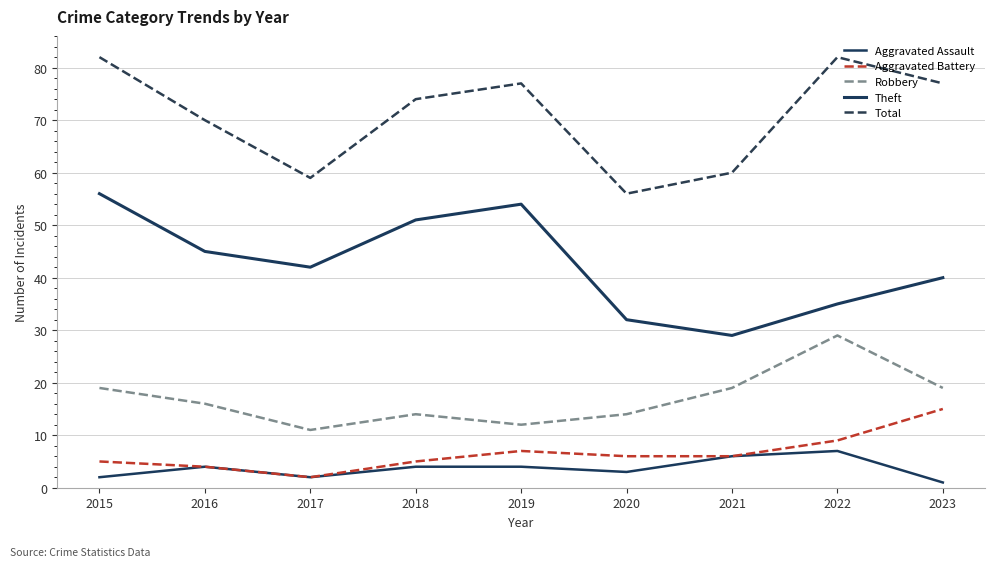

How many lines are shown in the chart?

5